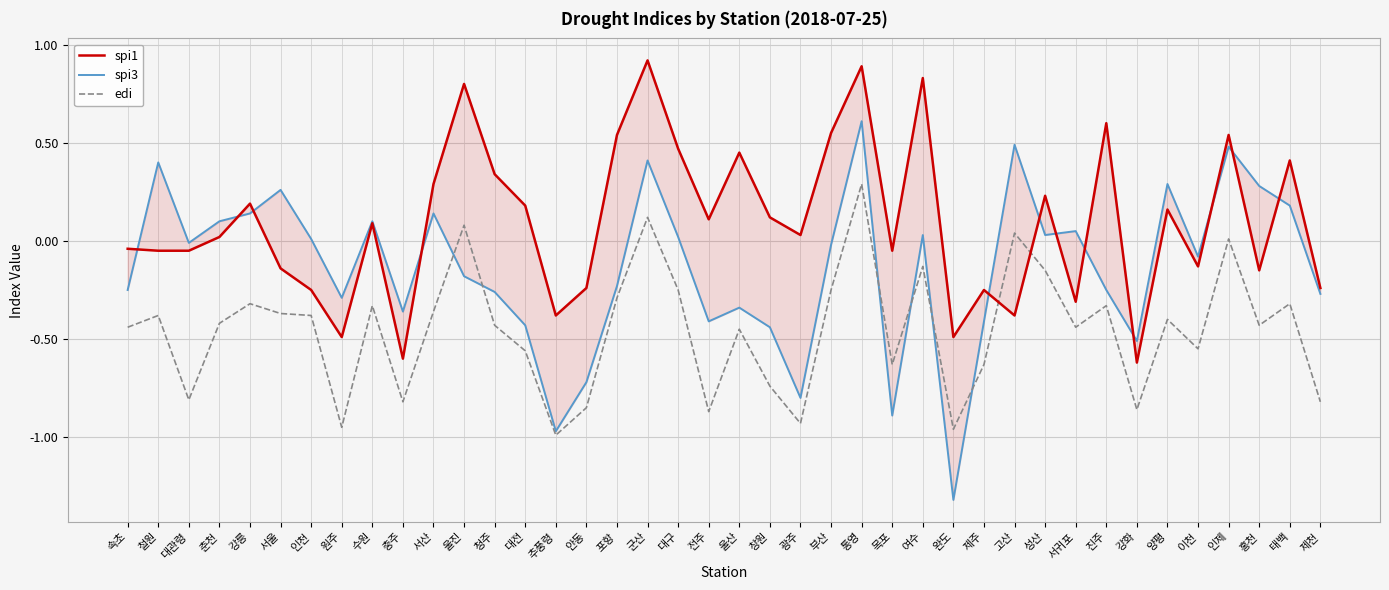

Reading right to left, what are all the values shown in this chart?

spi1: 제천=-0.2	태백=0.4	홍천=-0.1	인제=0.5	이천=-0.1	양평=0.2	강화=-0.6	진주=0.6	서귀포=-0.3	성산=0.2	고산=-0.4	제주=-0.2	완도=-0.5	여수=0.8	목포=-0.1	통영=0.9	부산=0.6	광주=0.0	창원=0.1	울산=0.5	전주=0.1	대구=0.5	군산=0.9	포항=0.5	안동=-0.2	추풍령=-0.4	대전=0.2	청주=0.3	울진=0.8	서산=0.3	충주=-0.6	수원=0.1	원주=-0.5	인천=-0.2	서울=-0.1	강릉=0.2	춘천=0.0	대관령=-0.1	철원=-0.1	속초=-0.0
spi3: 제천=-0.3	태백=0.2	홍천=0.3	인제=0.5	이천=-0.1	양평=0.3	강화=-0.5	진주=-0.2	서귀포=0.1	성산=0.0	고산=0.5	제주=-0.4	완도=-1.3	여수=0.0	목포=-0.9	통영=0.6	부산=-0.0	광주=-0.8	창원=-0.4	울산=-0.3	전주=-0.4	대구=0.0	군산=0.4	포항=-0.2	안동=-0.7	추풍령=-1.0	대전=-0.4	청주=-0.3	울진=-0.2	서산=0.1	충주=-0.4	수원=0.1	원주=-0.3	인천=0.0	서울=0.3	강릉=0.1	춘천=0.1	대관령=-0.0	철원=0.4	속초=-0.2
edi: 제천=-0.8	태백=-0.3	홍천=-0.4	인제=0.0	이천=-0.6	양평=-0.4	강화=-0.9	진주=-0.3	서귀포=-0.4	성산=-0.1	고산=0.0	제주=-0.6	완도=-1.0	여수=-0.1	목포=-0.6	통영=0.3	부산=-0.2	광주=-0.9	창원=-0.7	울산=-0.5	전주=-0.9	대구=-0.2	군산=0.1	포항=-0.3	안동=-0.8	추풍령=-1.0	대전=-0.6	청주=-0.4	울진=0.1	서산=-0.4	충주=-0.8	수원=-0.3	원주=-0.9	인천=-0.4	서울=-0.4	강릉=-0.3	춘천=-0.4	대관령=-0.8	철원=-0.4	속초=-0.4